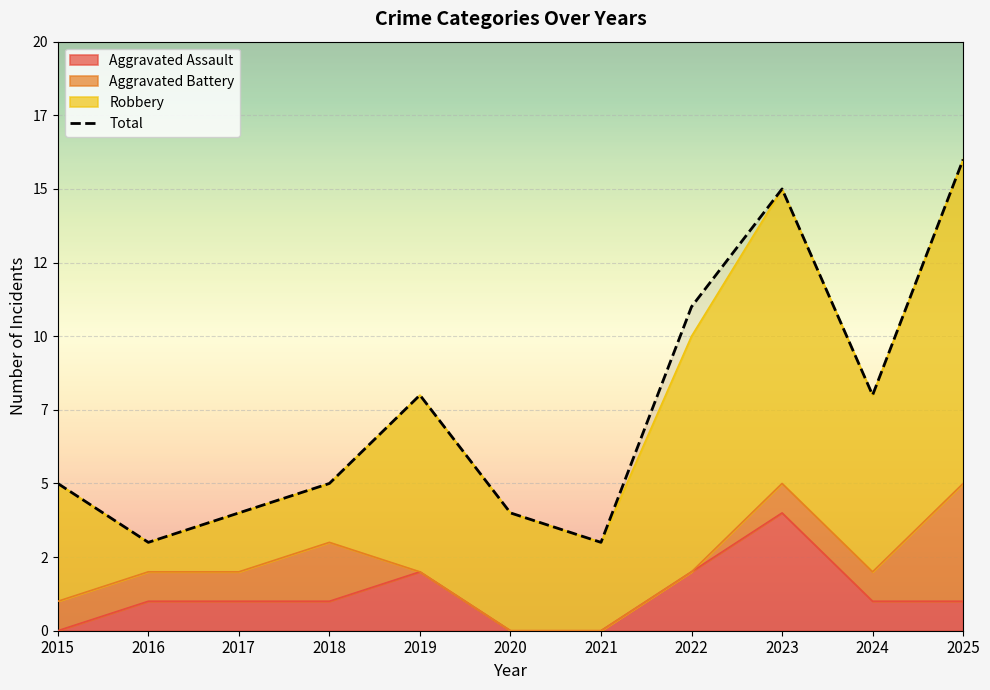

How many data points does each series have?

11